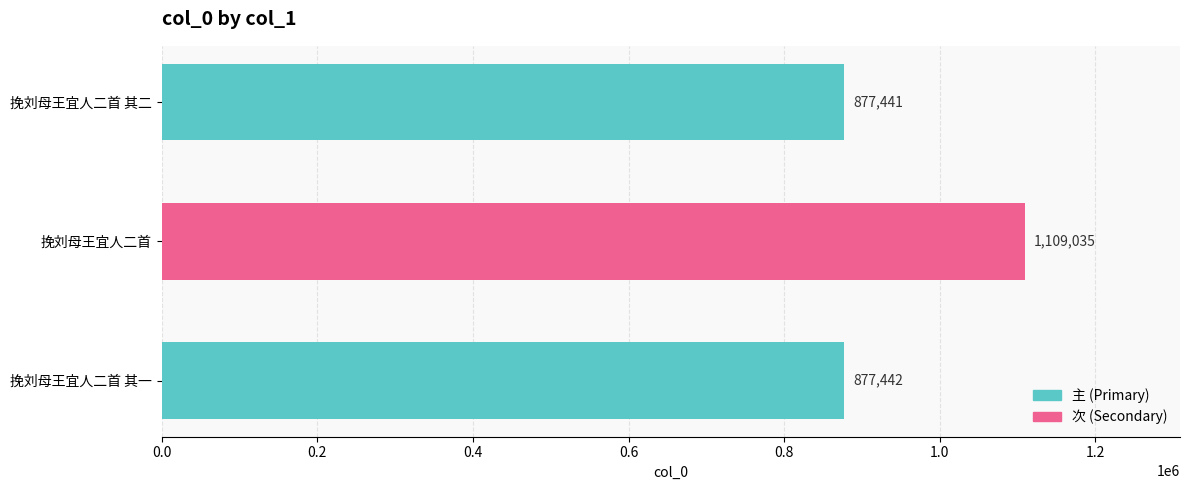

What is the sum of all values?

2863918